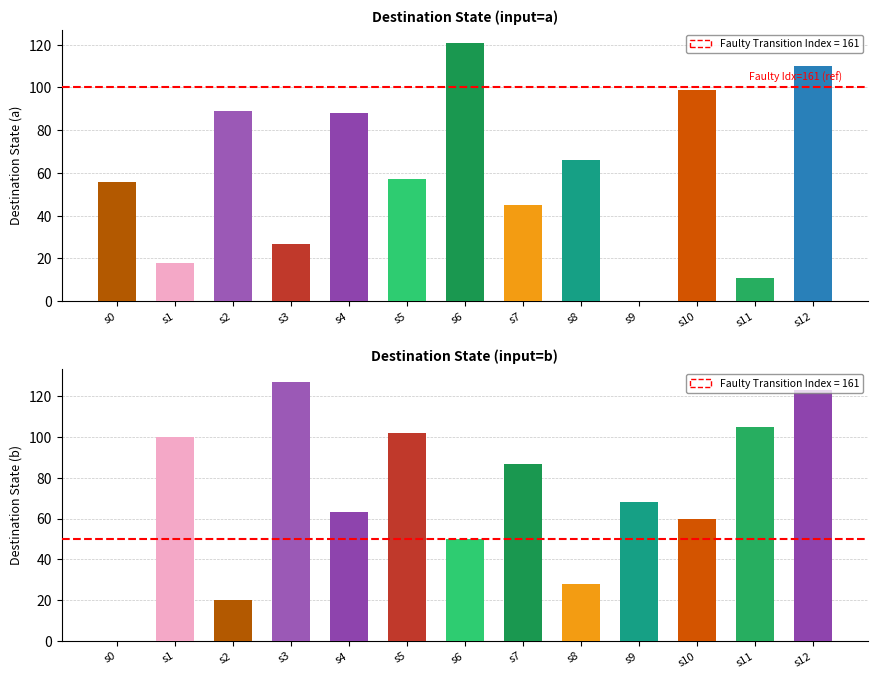

At which label is destination_state_b closest to 63?

s4